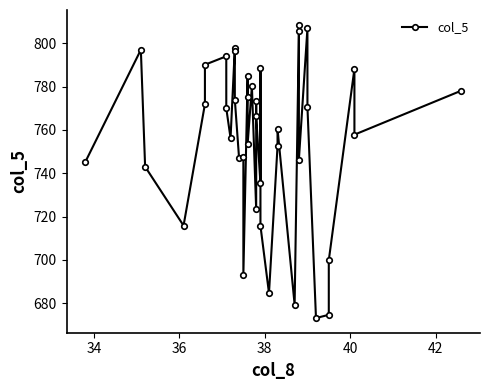

How many series are shown in this chart?

1